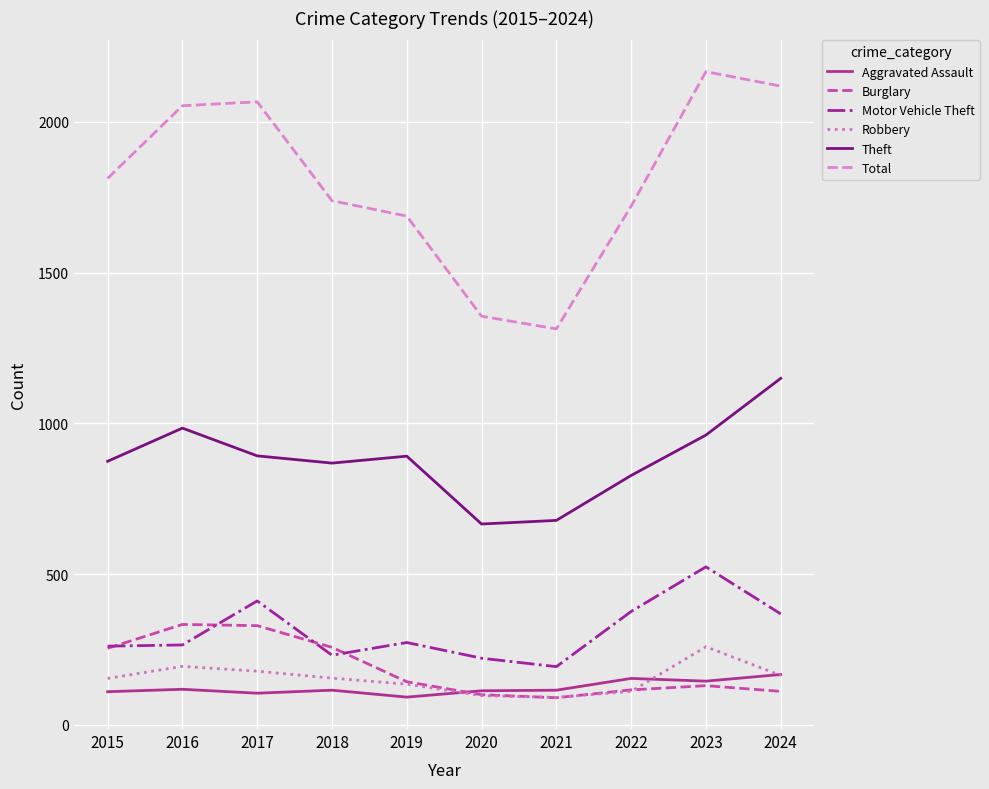

Is the value of Robbery at 2024 greater than the value of Burglary at 2022?

Yes